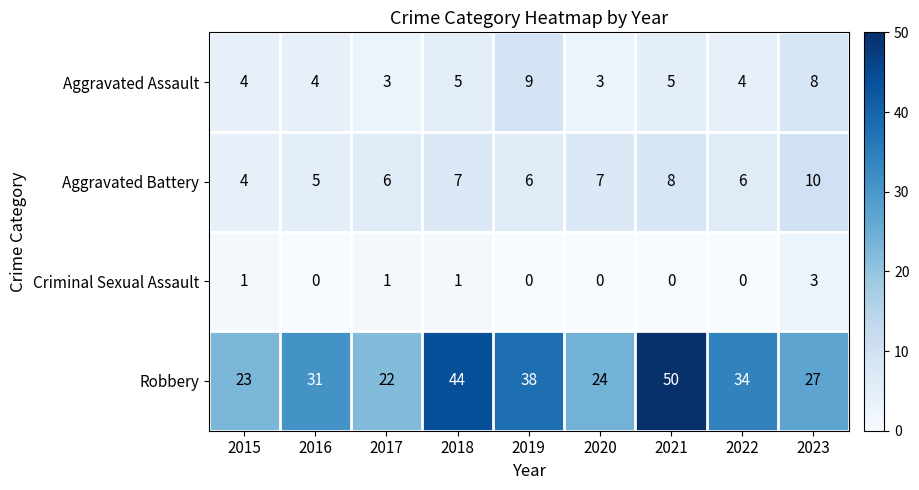

What is the sum of all Criminal Sexual Assault values?

6